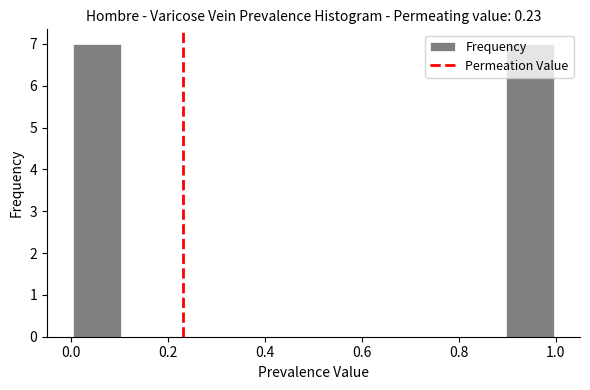

Reading left to right, list every bar in this chart as the range it spans on the x-axis followed by its height. Neither the bar edges nor the heights are printed on the chart, so give them approximately, as read against the axes.

0.0 to 0.1: 7
0.1 to 0.2: 0
0.2 to 0.3: 0
0.3 to 0.4: 0
0.4 to 0.5: 0
0.5 to 0.6: 0
0.6 to 0.7: 0
0.7 to 0.8: 0
0.8 to 0.9: 0
0.9 to 1.0: 7